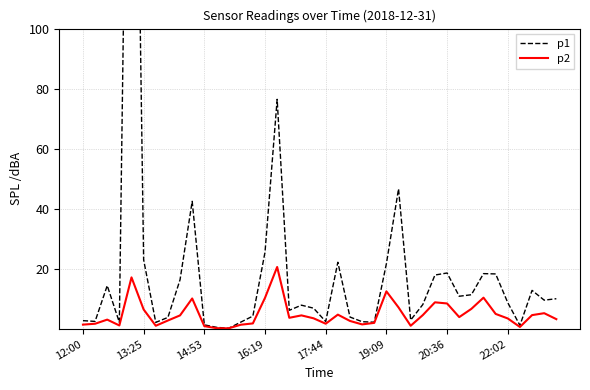

What is the difference between the p1 values at 24 and 16:19?

0.1